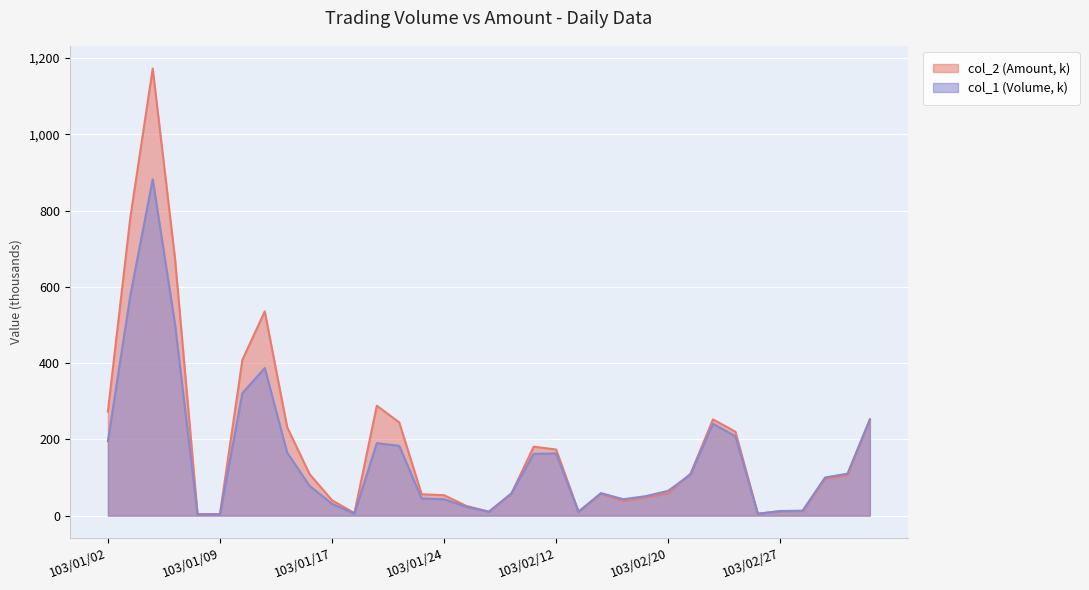

At how many categories does at least one series exceed 181?

12